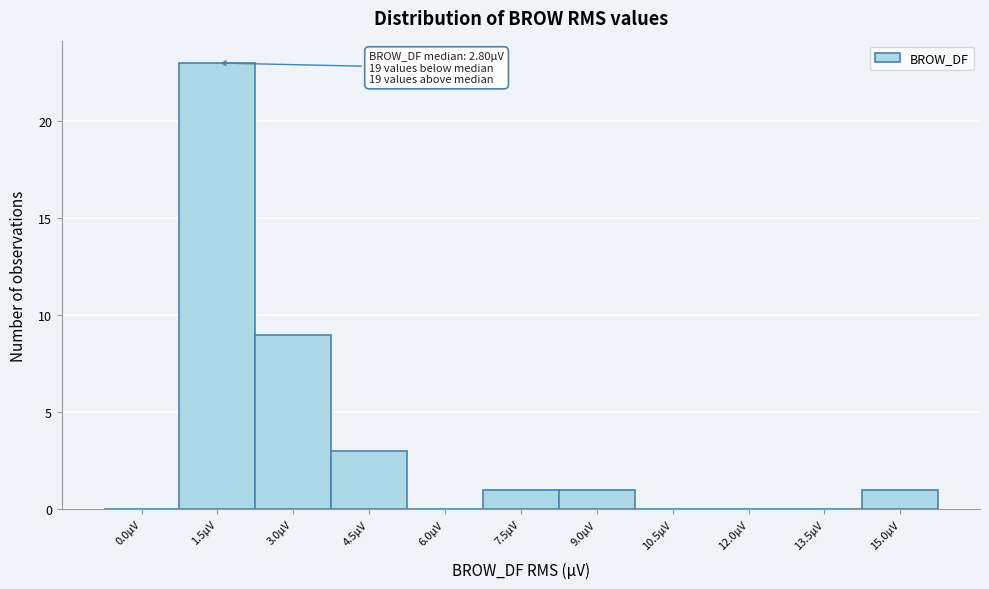

Reading right to left, transcribe all the data shown in this chart.

15.0µV=1	13.5µV=0	12.0µV=0	10.5µV=0	9.0µV=1	7.5µV=1	6.0µV=0	4.5µV=3	3.0µV=9	1.5µV=23	0.0µV=0